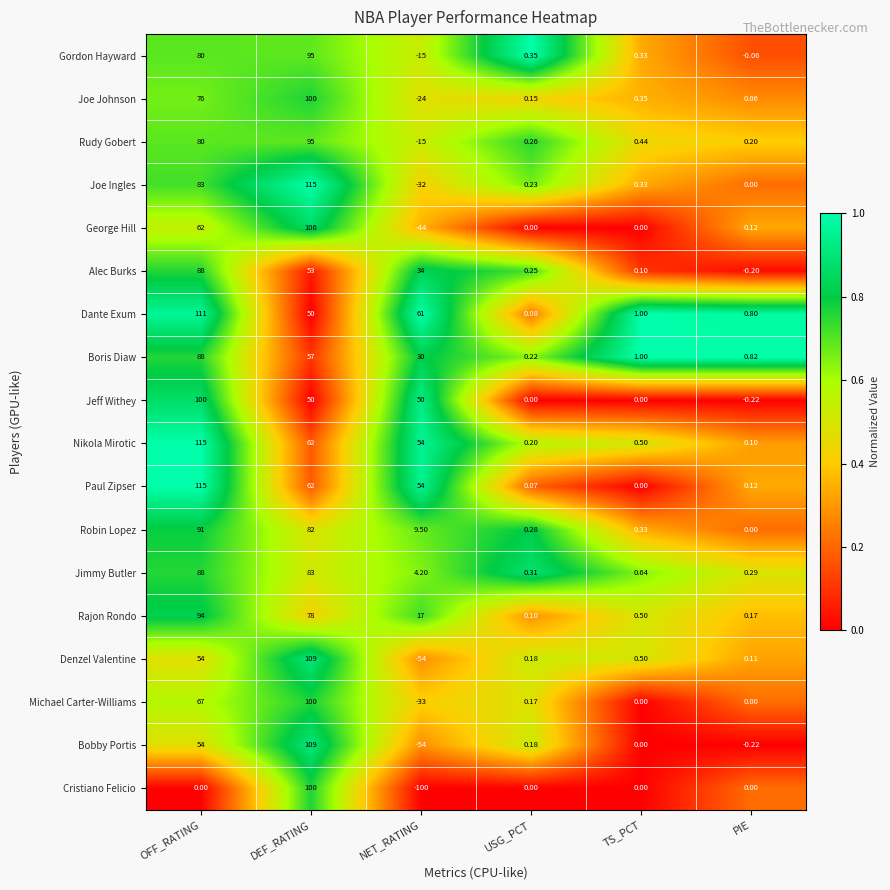

Which category has the highest value in the Michael Carter-Williams series?

DEF_RATING